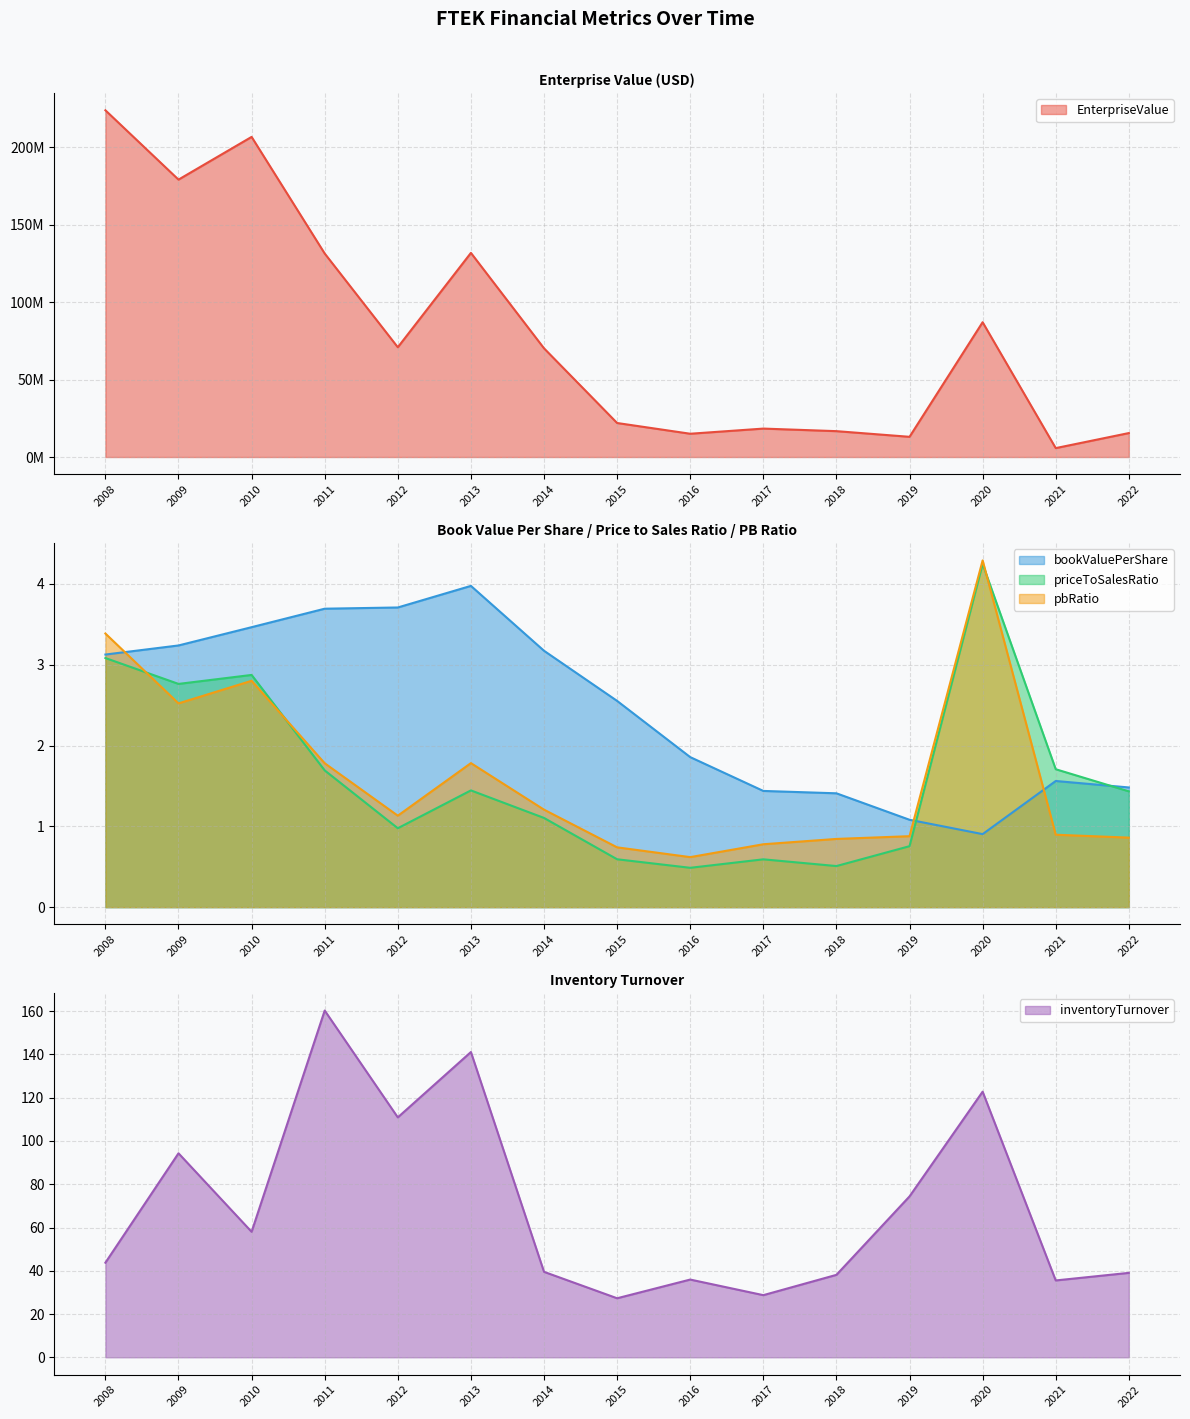

Which label corresponds to the smallest value in the chart?

2016